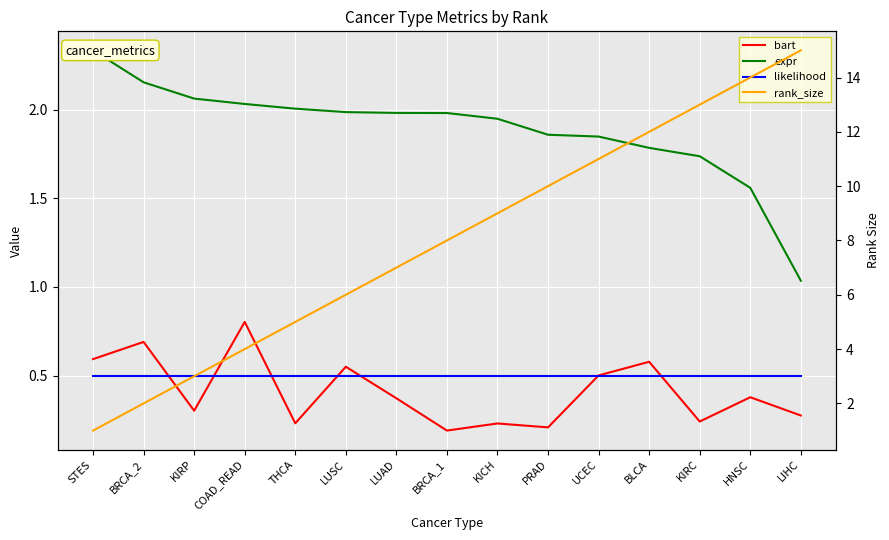

Which series has the largest total across all categories?

rank_size